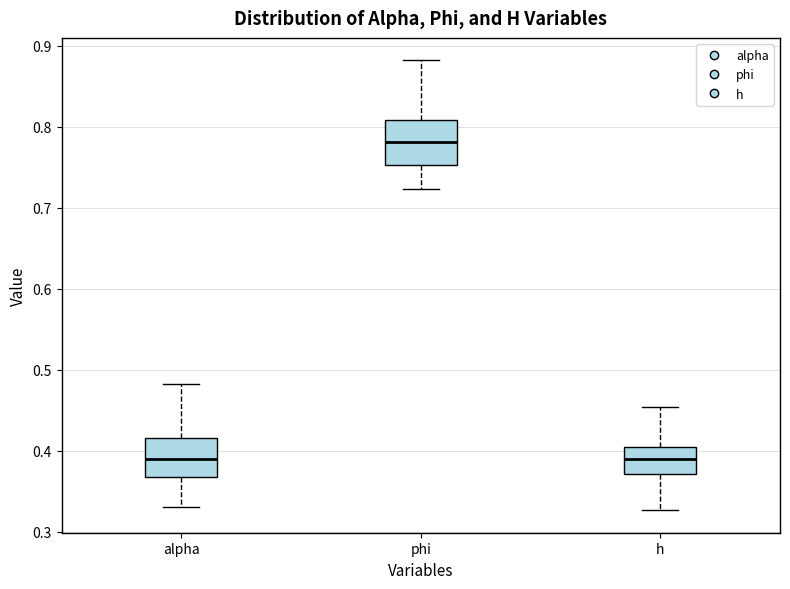

Reading left to right, transcribe this box plot: for each box, give where its median line is, the range the box spans, and where its two whiskers end, as read against the y-axis. The values are not printed on the chart, so give them approximately, as read against the axis.

alpha: median 0.39, box 0.37 to 0.42, whiskers 0.33 to 0.48
phi: median 0.78, box 0.75 to 0.81, whiskers 0.72 to 0.88
h: median 0.39, box 0.37 to 0.40, whiskers 0.33 to 0.45